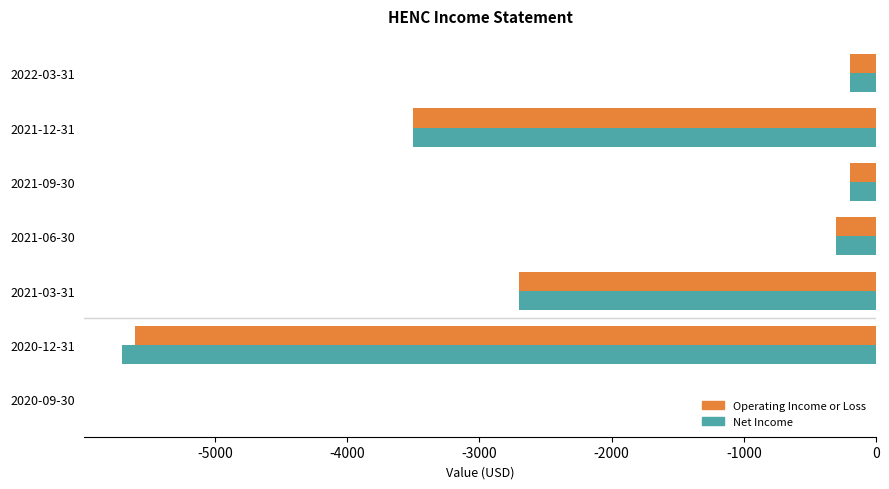

Where is Net Income nearest to the value -2850?

2021-03-31